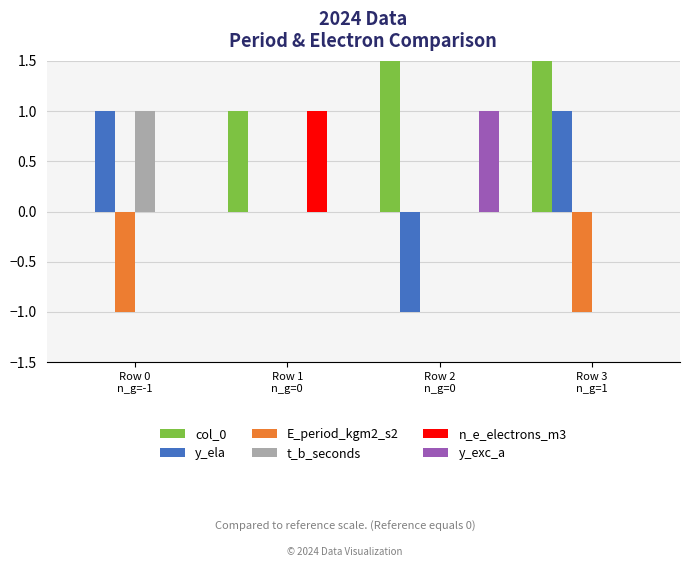

Reading left to right, list all the values displayed in this chart.

col_0: 0	1	2	3
y_ela: 1	0	-1	1
E_period_kgm2_s2: -1	0	0	-1
t_b_seconds: 1	0	0	0
n_e_electrons_m3: 0	1	0	0
y_exc_a: 0	0	1	0